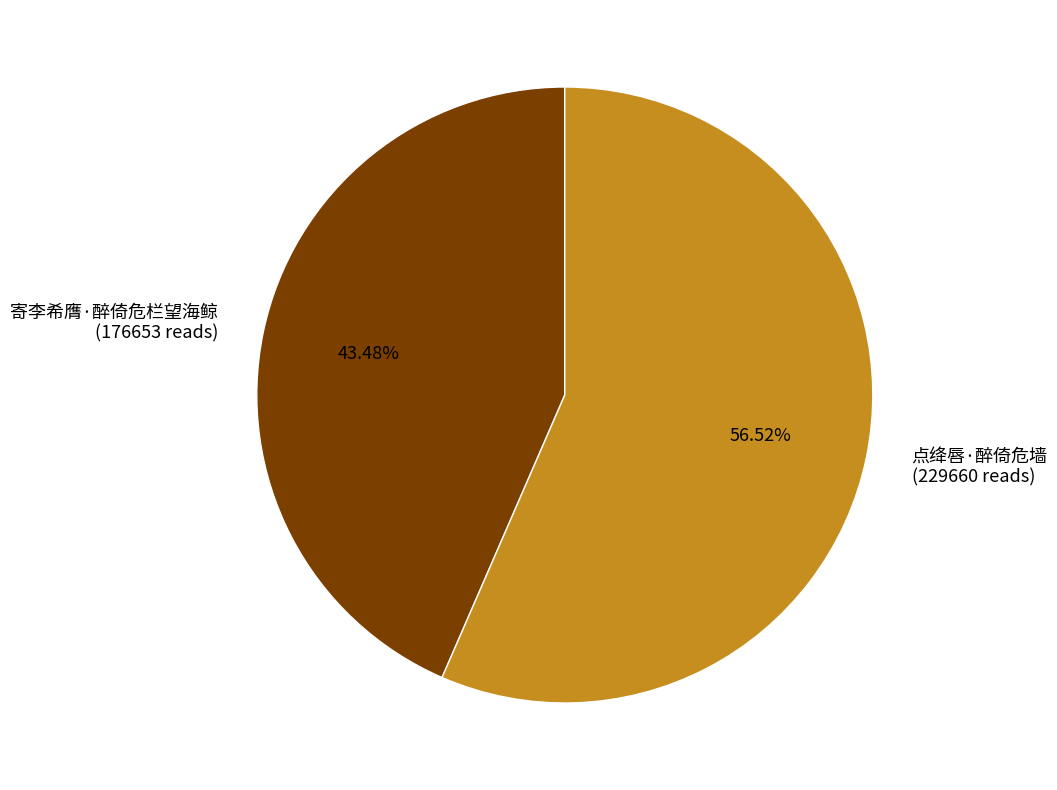

What percentage is the 寄李希膺·醉倚危栏望海鲸 slice, to the nearest percent?

43%